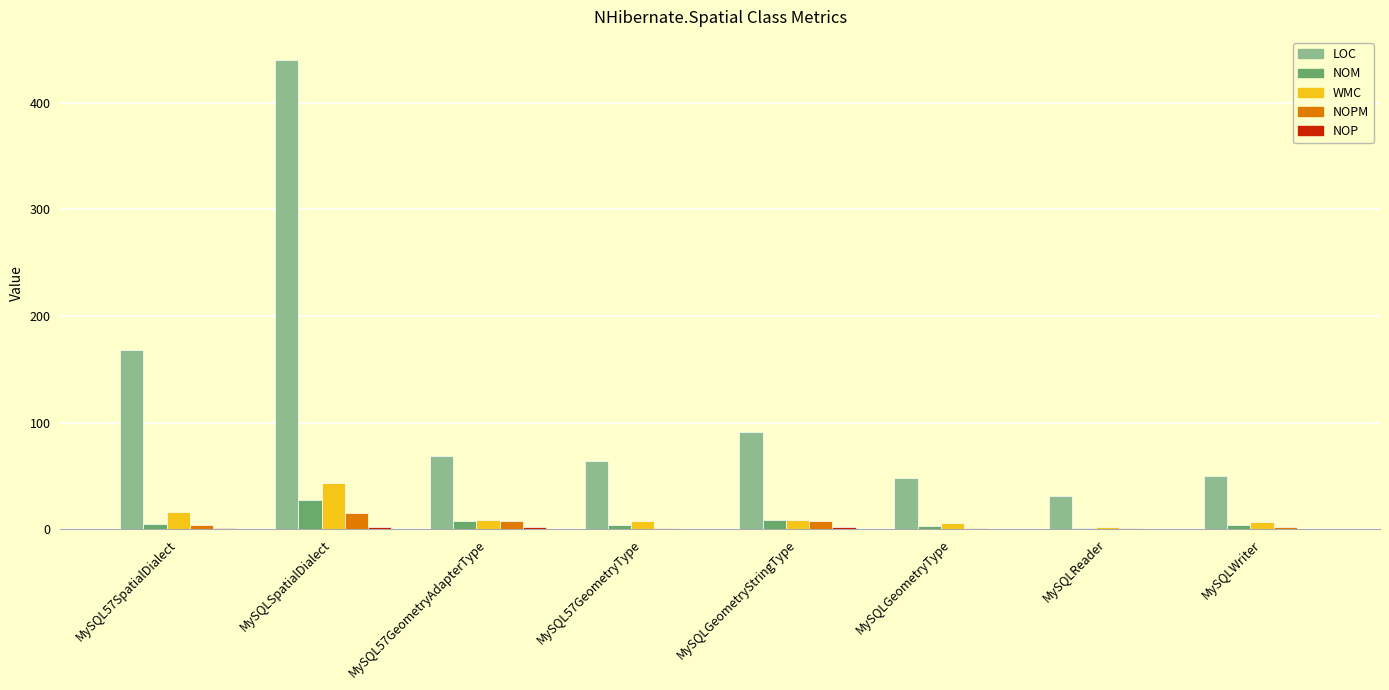

Which series changed the most between MySQL57GeometryAdapterType and MySQLReader?

LOC